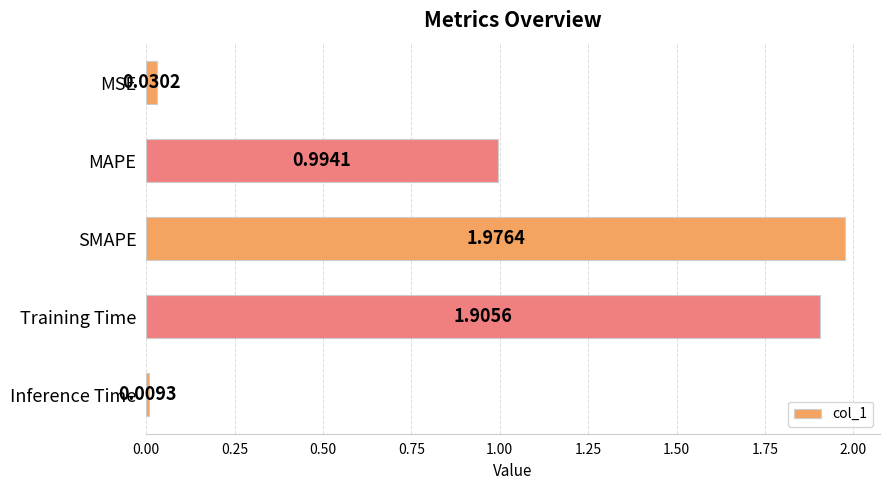

At which category does the chart reach its peak across all series?

SMAPE